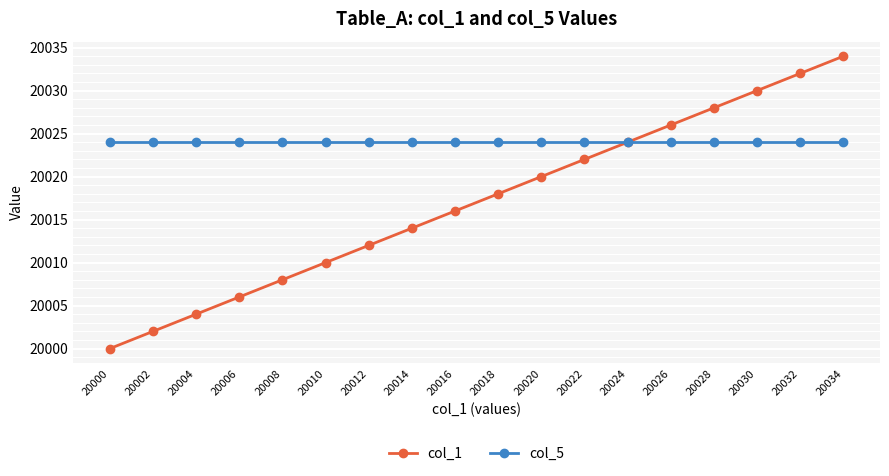

Which label corresponds to the smallest value in the chart?

20000